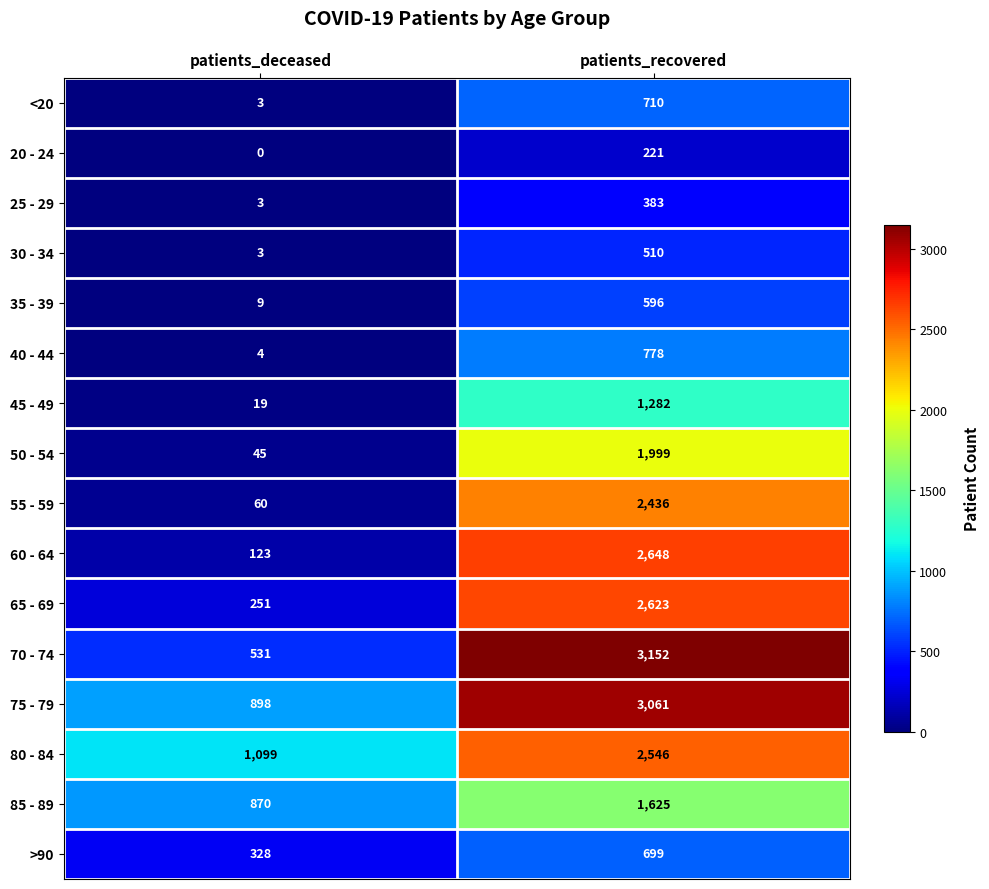

Rank the categories by 85 - 89 value from highest to lowest.

patients_recovered, patients_deceased